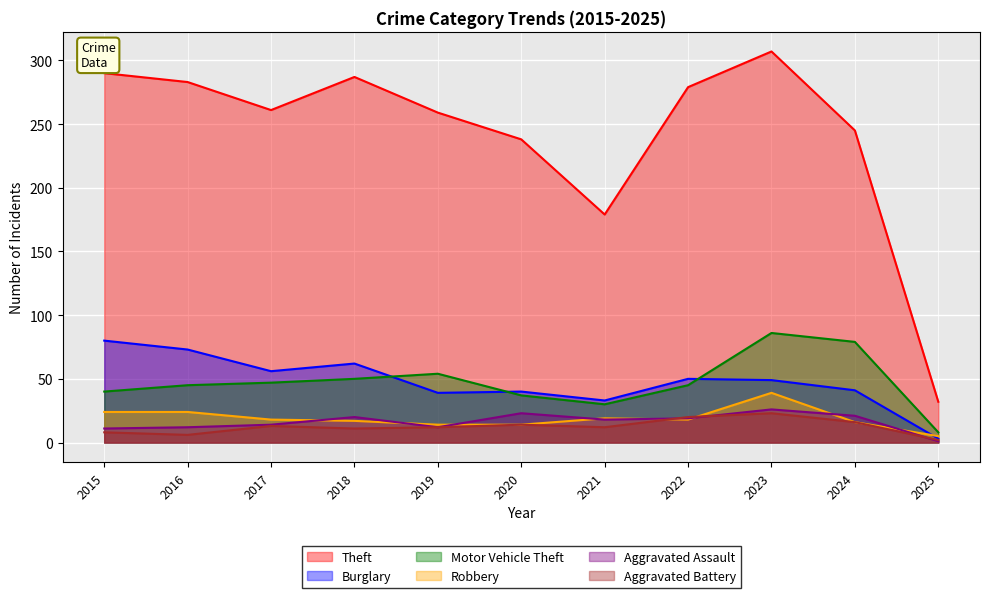

Rank the series by their maximum value, from highest to lowest.

Theft, Motor Vehicle Theft, Burglary, Robbery, Aggravated Assault, Aggravated Battery